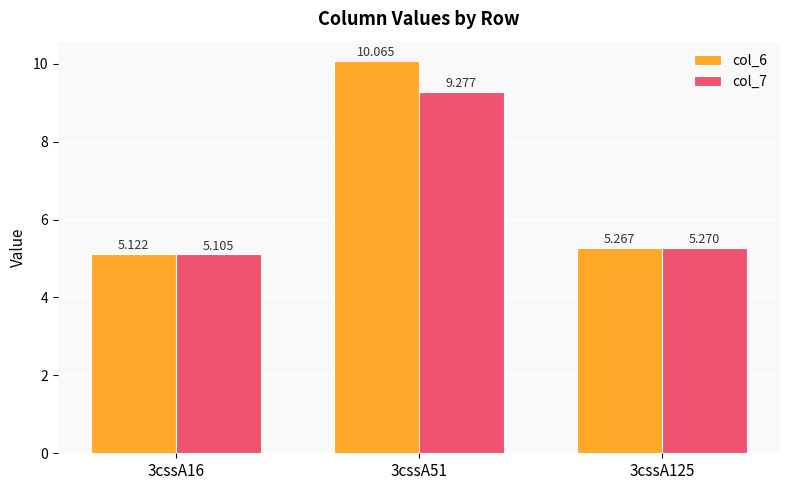

Is the value of col_7 at 3cssA125 greater than the value of col_6 at 3cssA125?

Yes